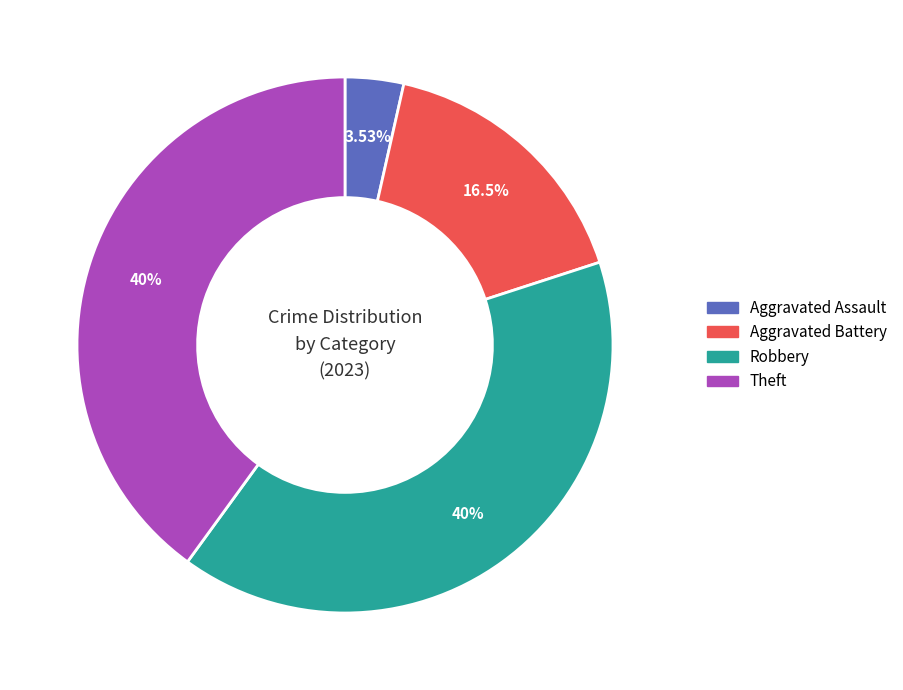

Approximately how many times larger is the value at Robbery compared to Aggravated Assault?

11.3